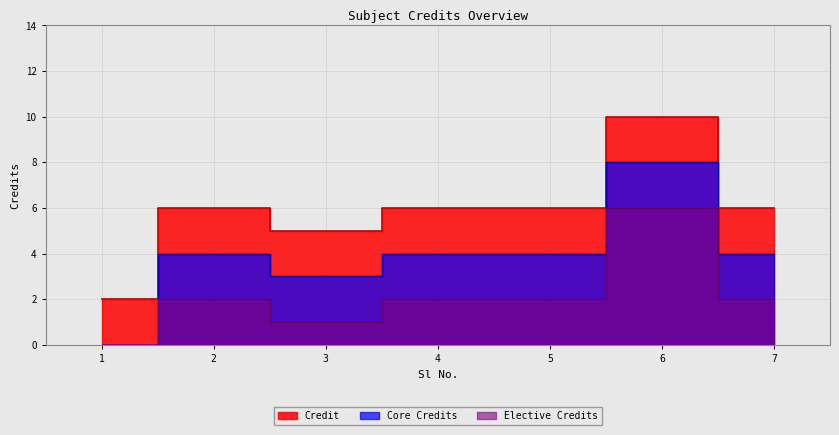

Where does the data first go above 6?

6